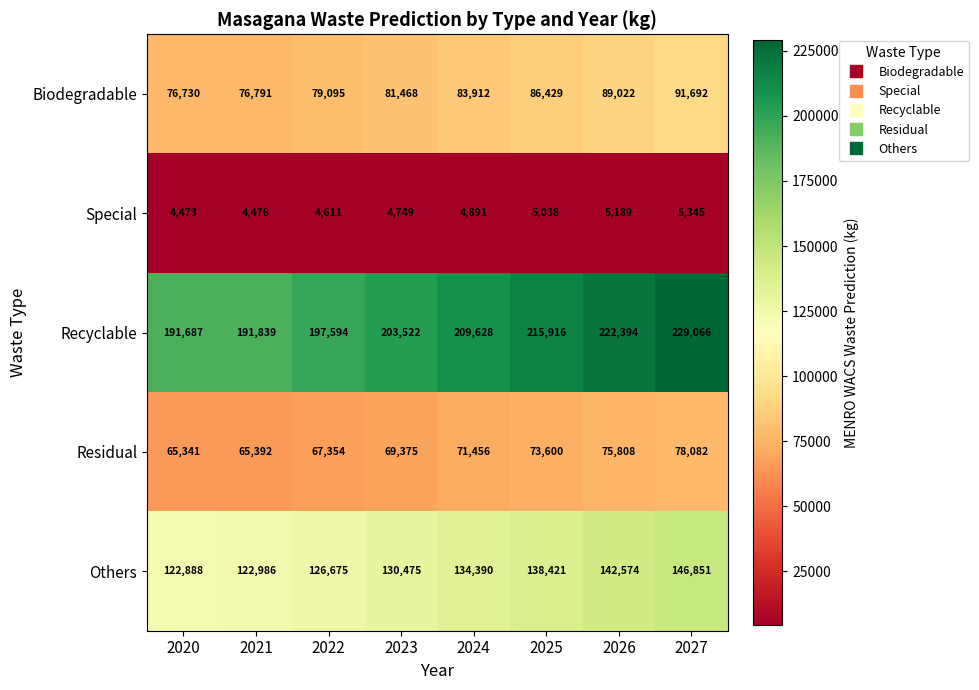

What is the difference between the maximum and minimum values in the Others series?

23963